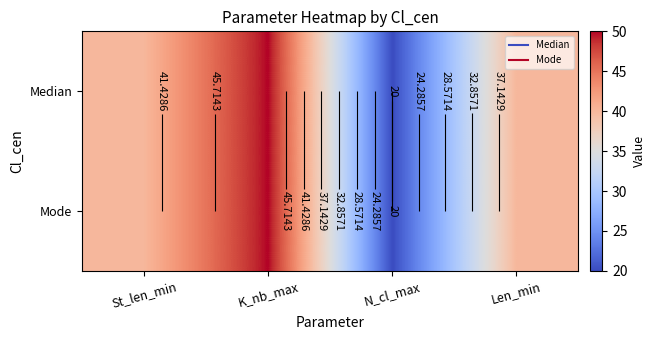

Read the Median value at Len_min, to the nearest 10.

40